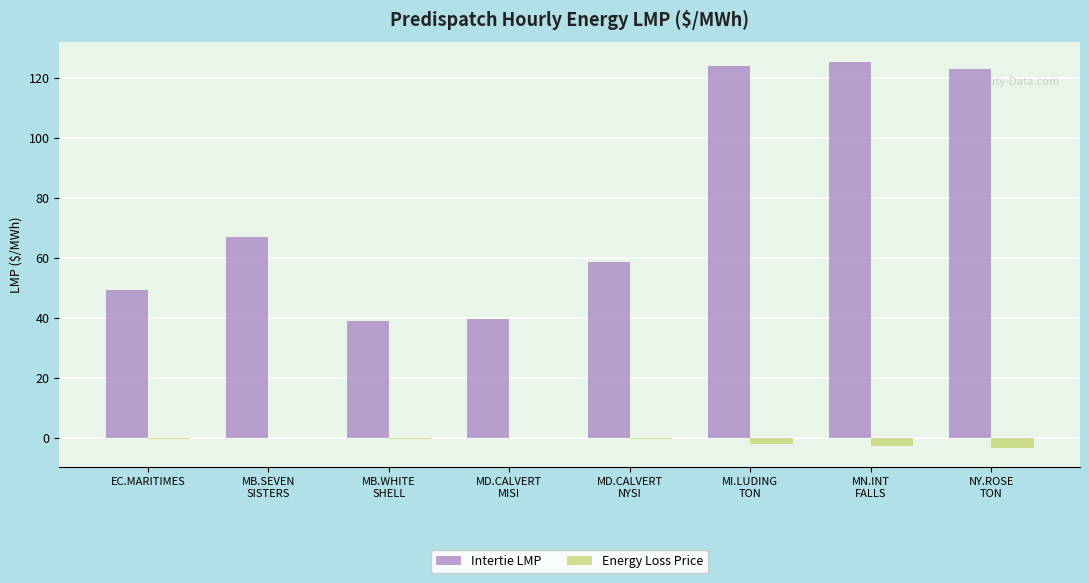

What is the sum of the Energy Loss Price values at MI.LUDING
TON and MD.CALVERT
MISI?

-2.3